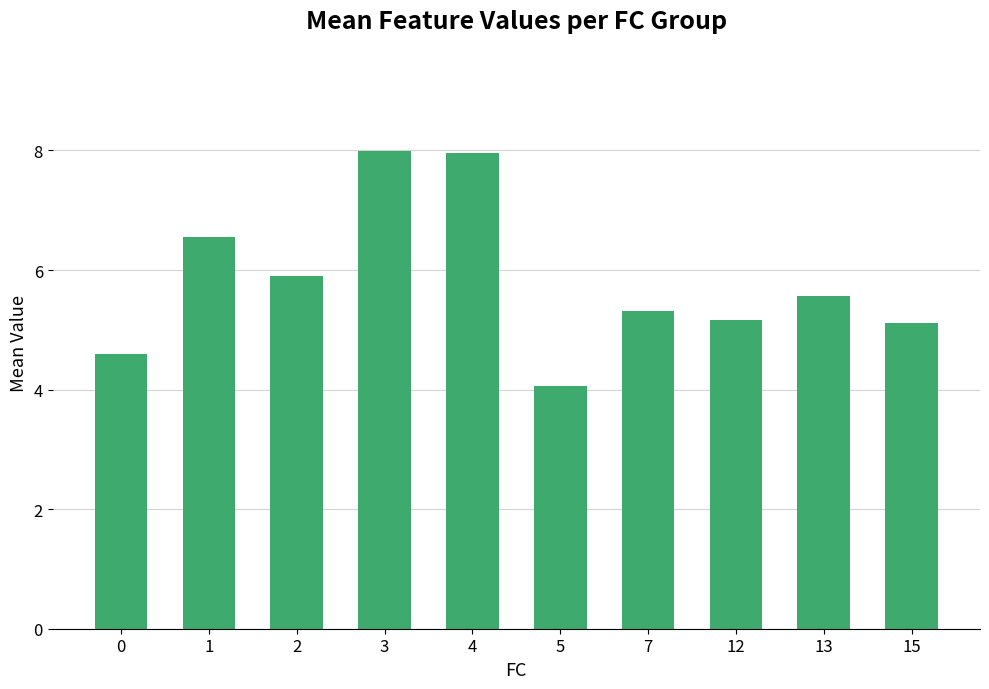

What is the change in value from 3 to 15?

-2.9